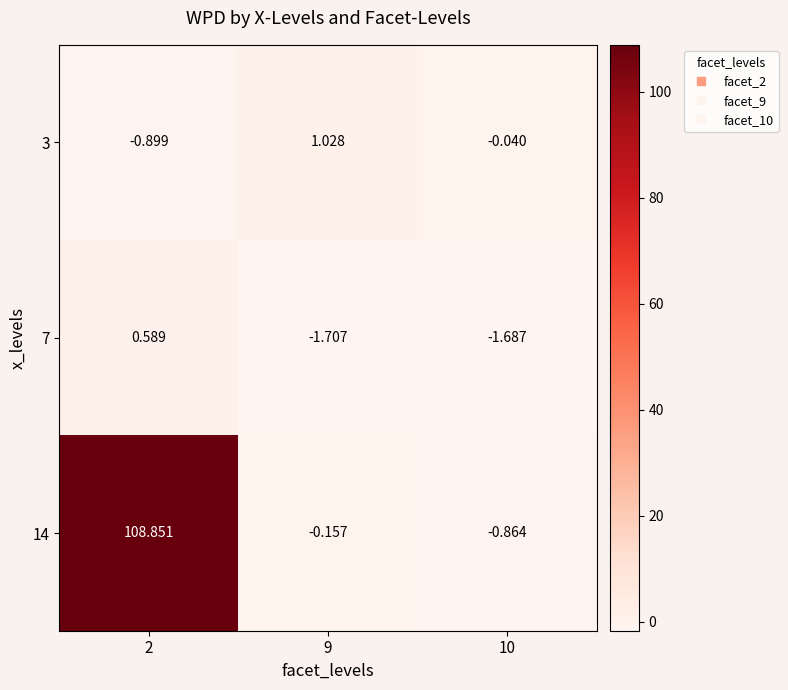

Rank the series by their maximum value, from highest to lowest.

14, 3, 7